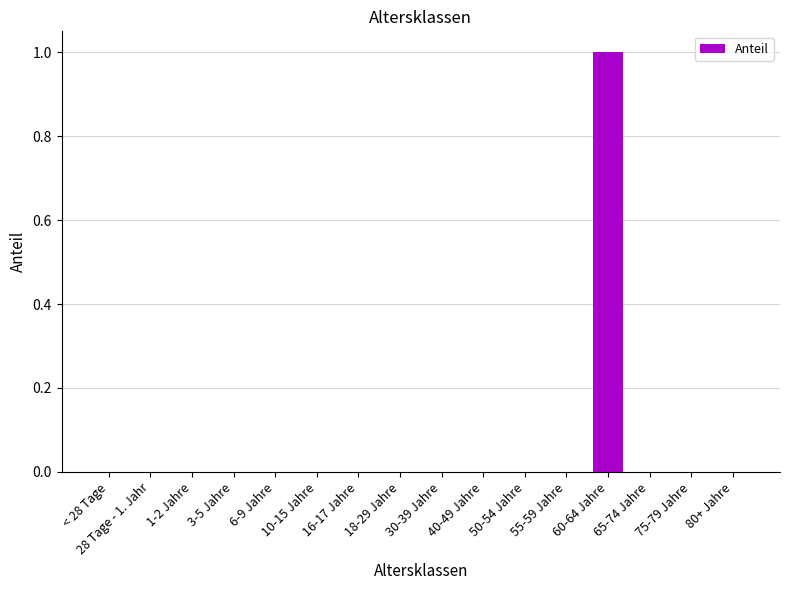

The value at 75-79 Jahre is -1. True or false?

False